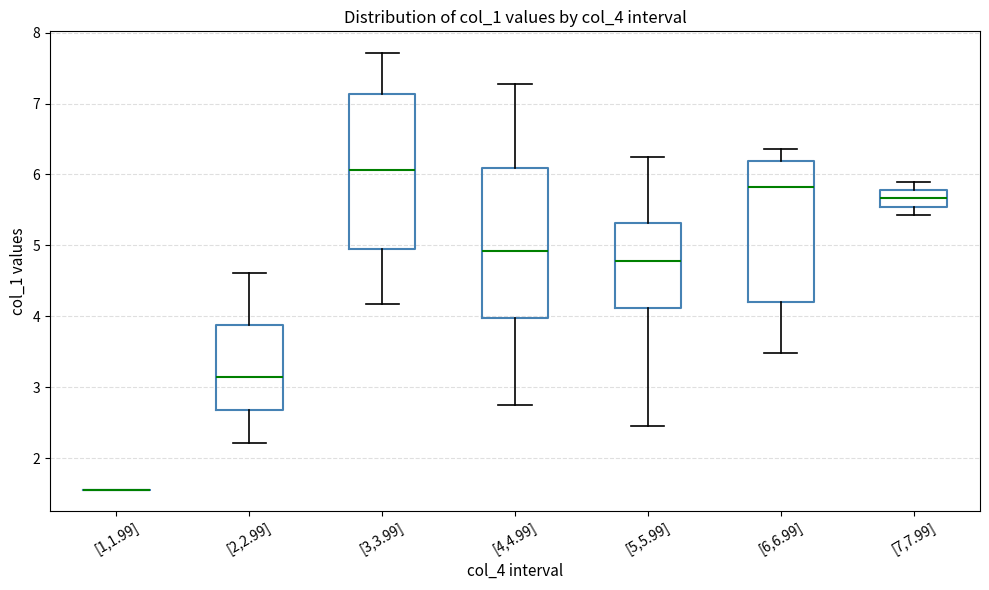

Reading left to right, read every box against the y-axis: the position of its median line, the range the box covers, and the ends of its whiskers. The values are not printed on the chart, so give them approximately, as read against the axis.

[1,1.99]: box collapsed to a line at 1.6, whiskers 1.6 to 1.6
[2,2.99]: median 3.2, box 2.7 to 3.9, whiskers 2.2 to 4.6
[3,3.99]: median 6.1, box 4.9 to 7.1, whiskers 4.2 to 7.7
[4,4.99]: median 4.9, box 4.0 to 6.1, whiskers 2.8 to 7.3
[5,5.99]: median 4.8, box 4.1 to 5.3, whiskers 2.5 to 6.3
[6,6.99]: median 5.8, box 4.2 to 6.2, whiskers 3.5 to 6.4
[7,7.99]: median 5.7, box 5.5 to 5.8, whiskers 5.4 to 5.9